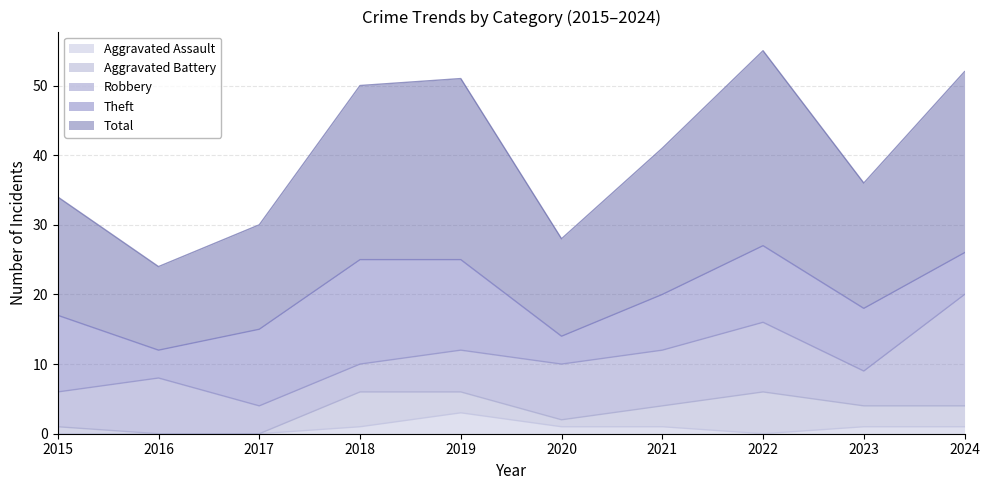

After their last crossing, which series has the higher values: Aggravated Battery or Robbery?

Robbery